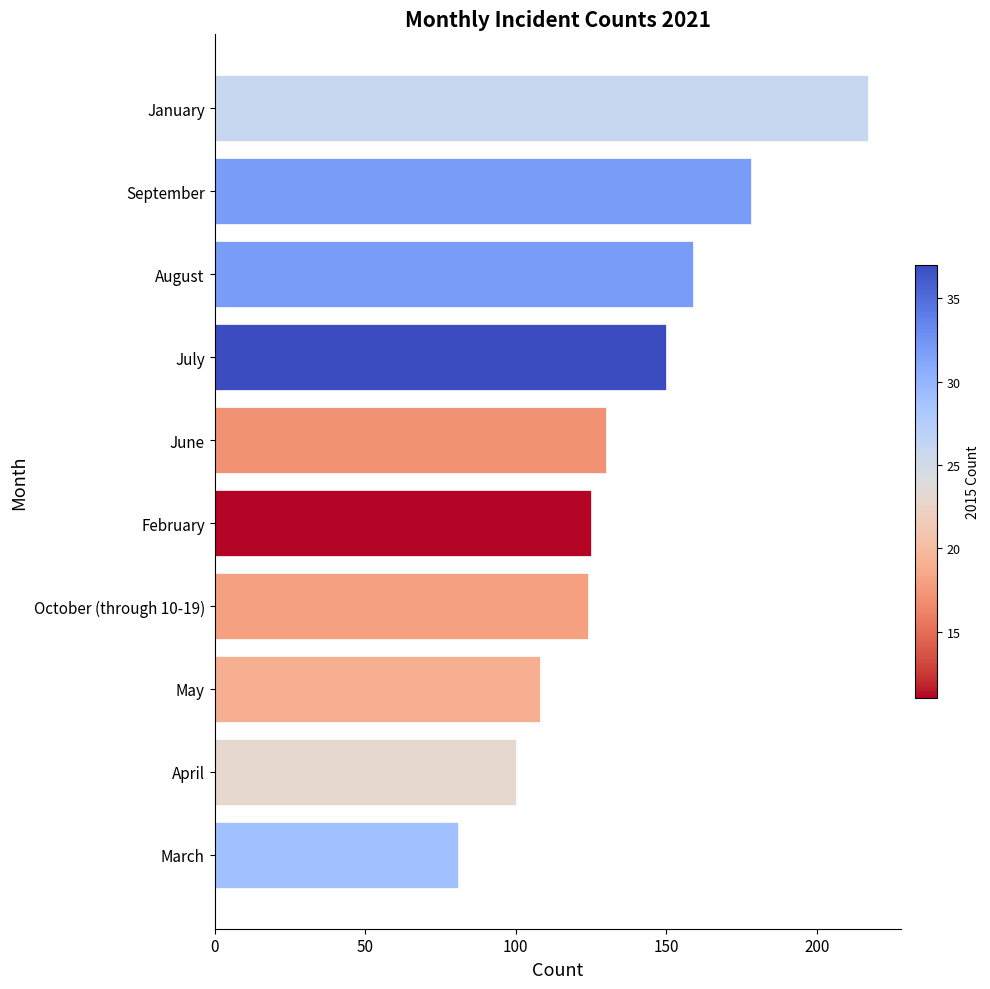

What is the difference between the maximum and second lowest values?

117